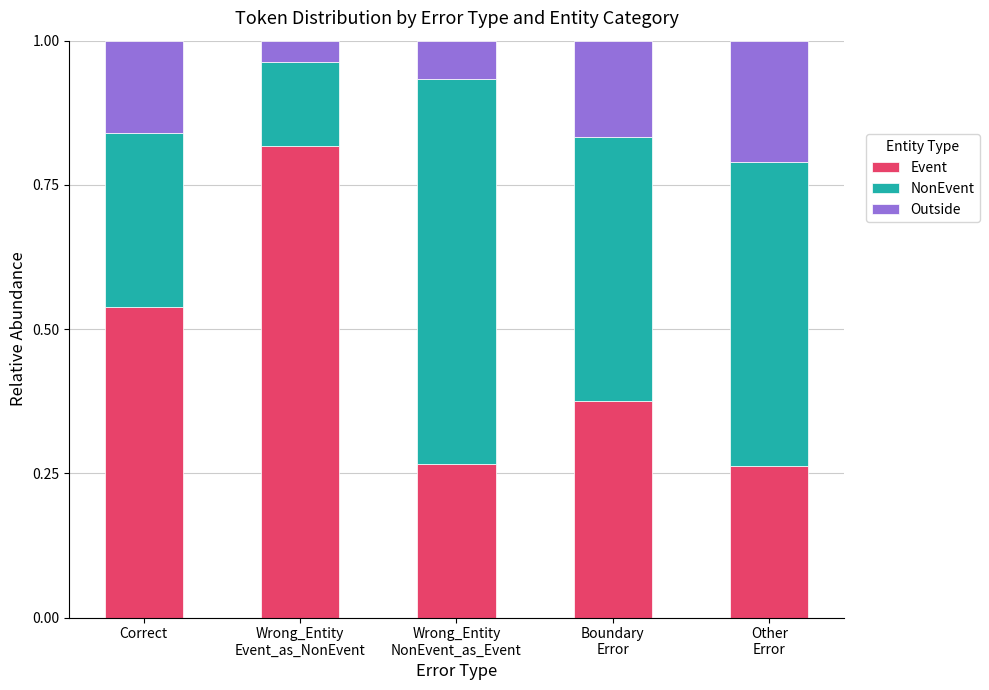

Are the bars horizontal?

No